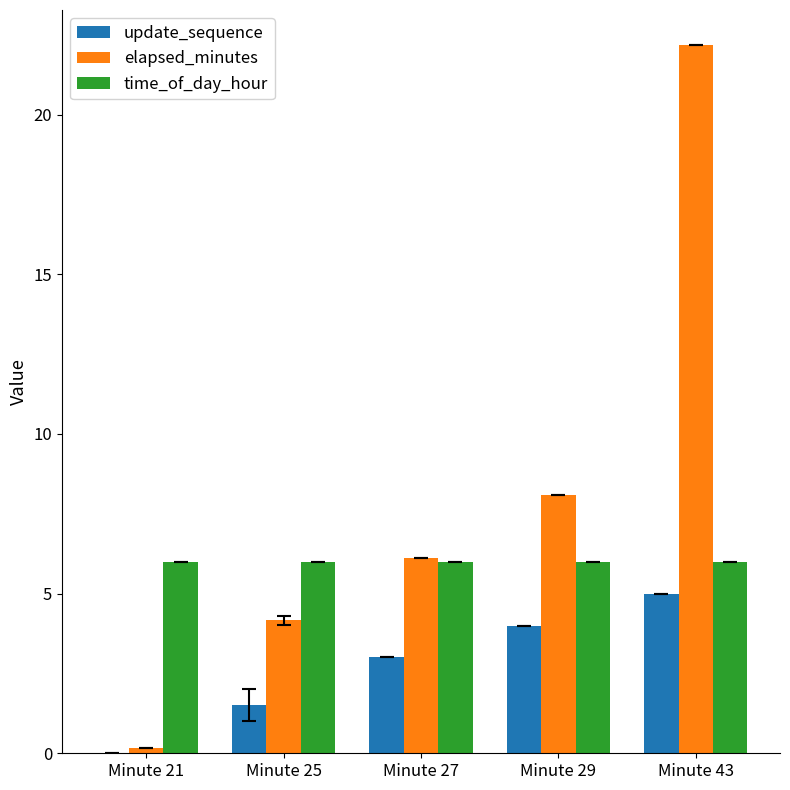

Which series has the largest total across all categories?

elapsed_minutes